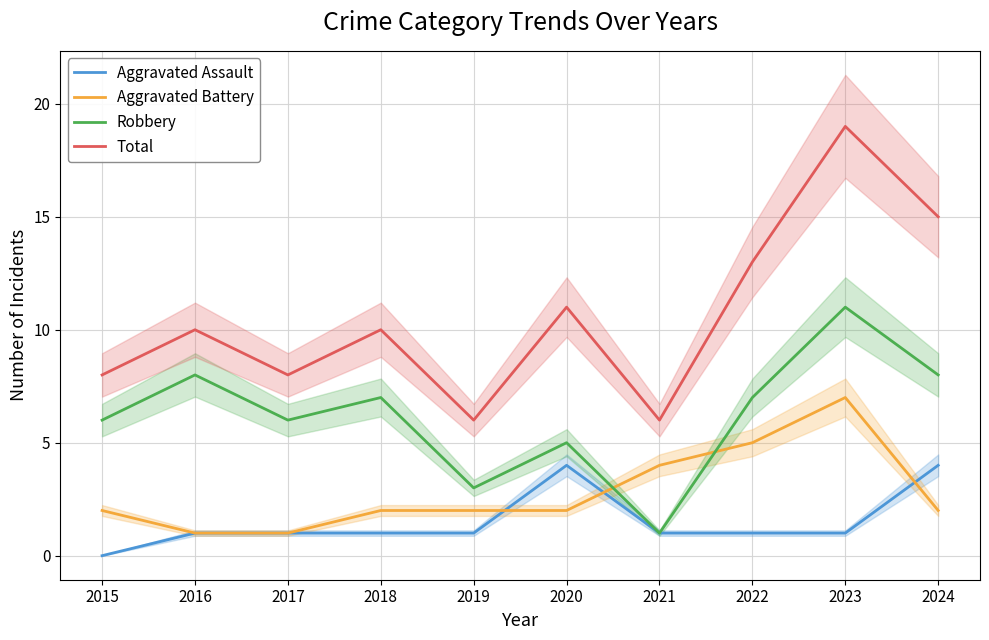

True or false: Aggravated Assault and Total intersect in this chart.

False